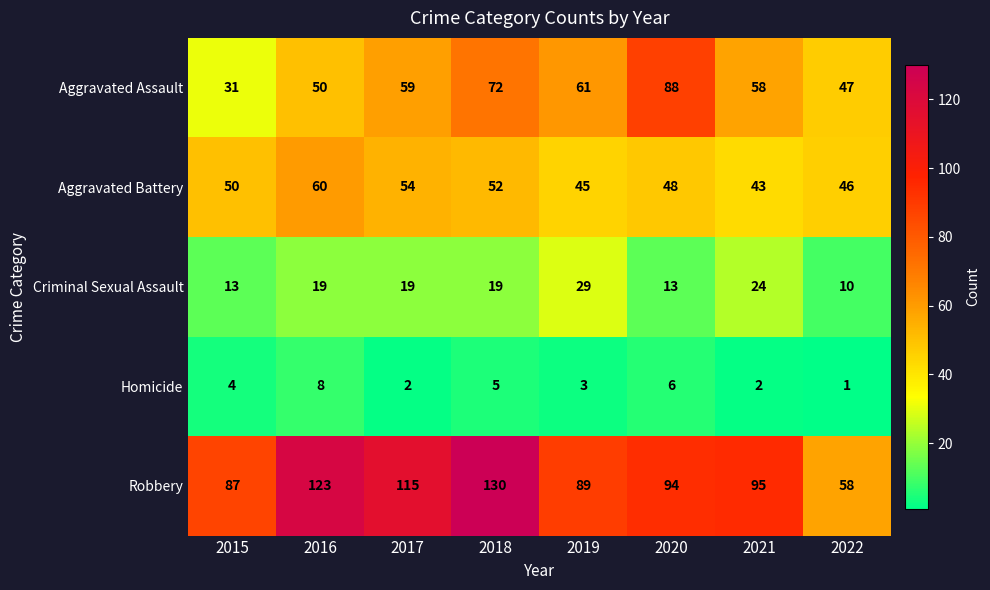

What is the sum of all Criminal Sexual Assault values?

146